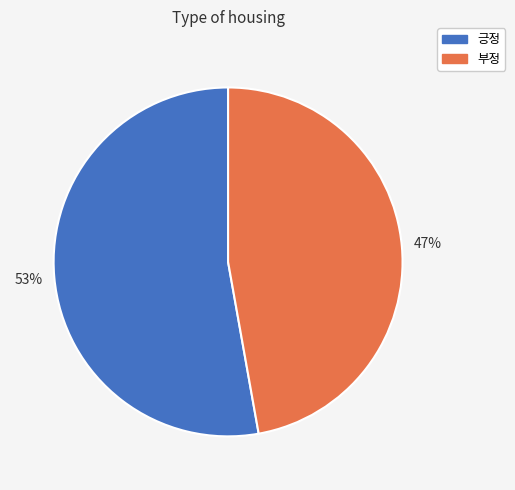

Is it true that 부정 is 37% of the pie?

False